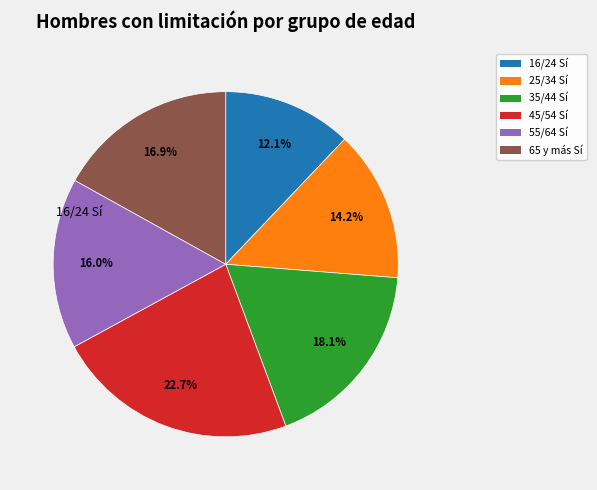

Is the sum of 16/24 Sí and 25/34 Sí greater than half?

No